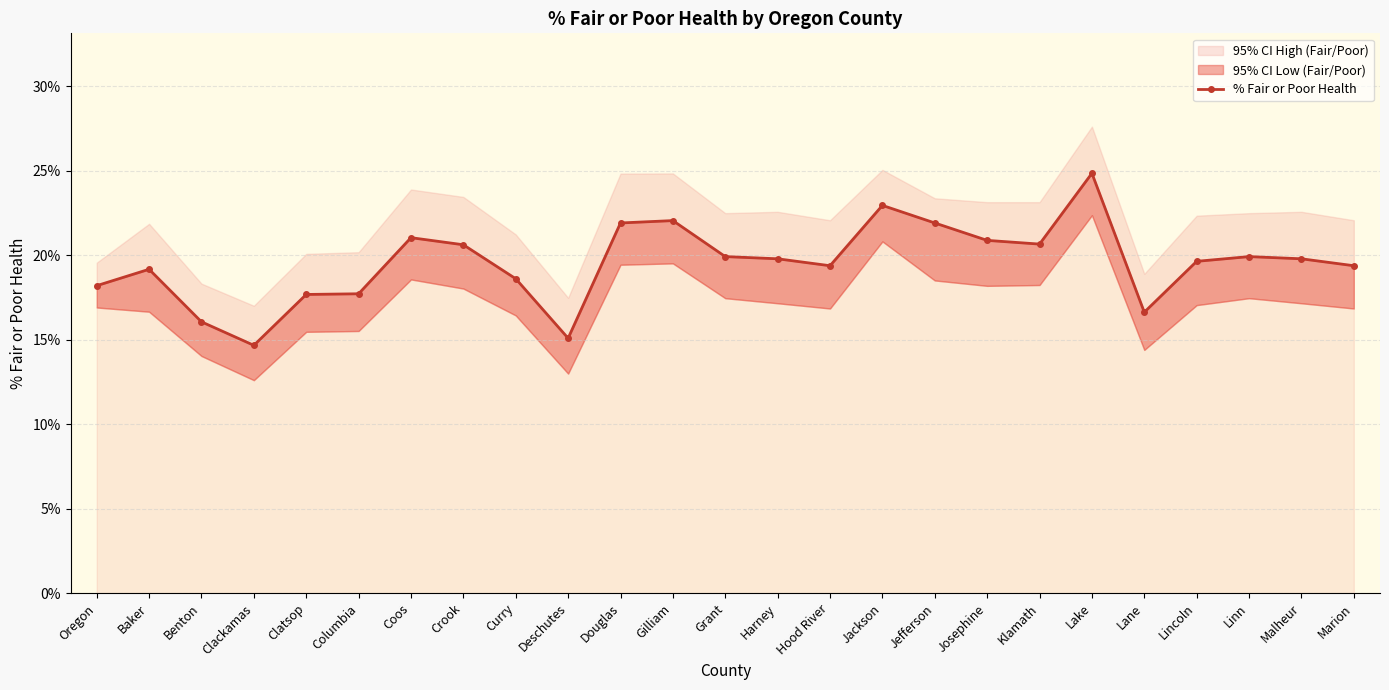

Reading left to right, list all the values displayed in this chart.

Oregon=18.2	Baker=19.2	Benton=16.1	Clackamas=14.7	Clatsop=17.7	Columbia=17.7	Coos=21.0	Crook=20.6	Curry=18.6	Deschutes=15.1	Douglas=21.9	Gilliam=22.0	Grant=19.9	Harney=19.8	Hood River=19.4	Jackson=22.9	Jefferson=21.9	Josephine=20.9	Klamath=20.6	Lake=24.8	Lane=16.6	Lincoln=19.6	Linn=19.9	Malheur=19.8	Marion=19.4